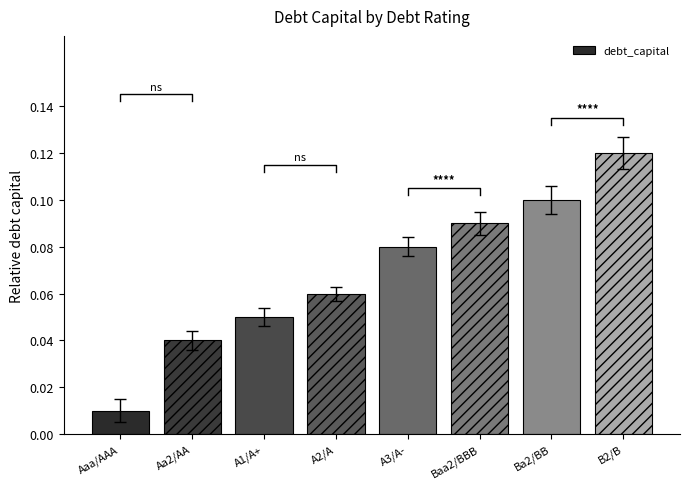

What position from the left is A1/A+?

3